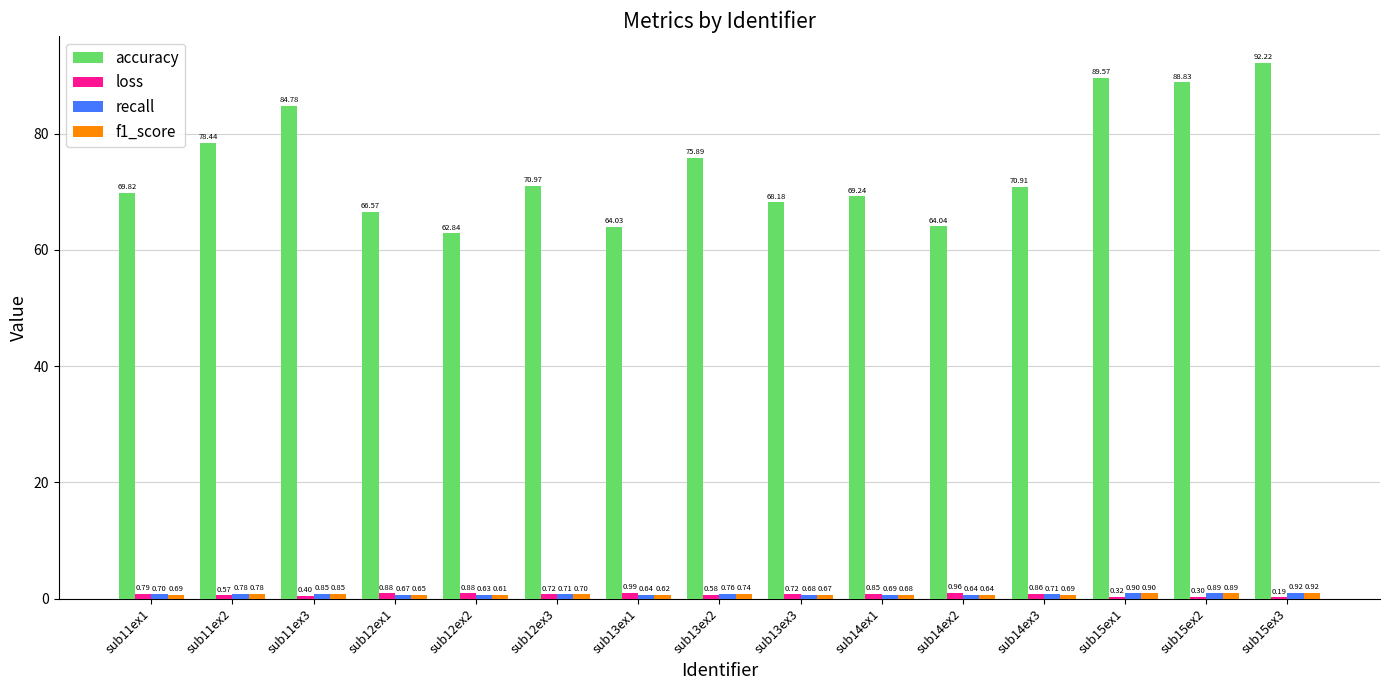

Which series changed the most between sub13ex3 and sub14ex1?

accuracy